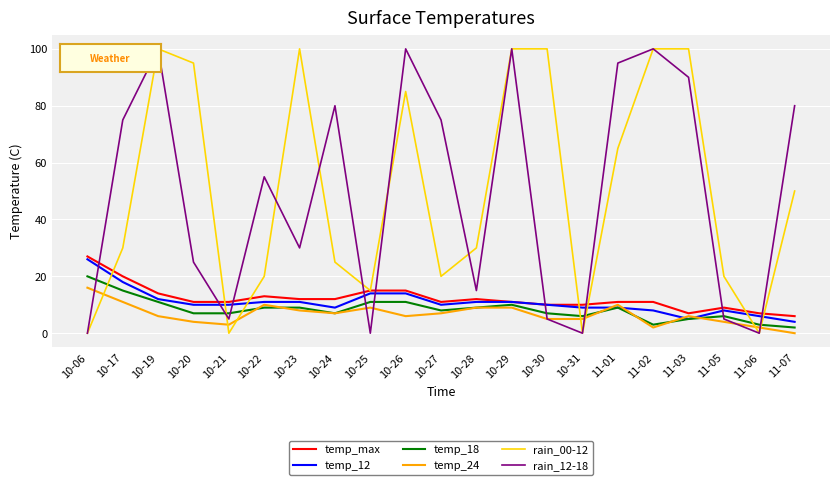

What is the difference between the maximum and second lowest values in the temp_24 series?

14